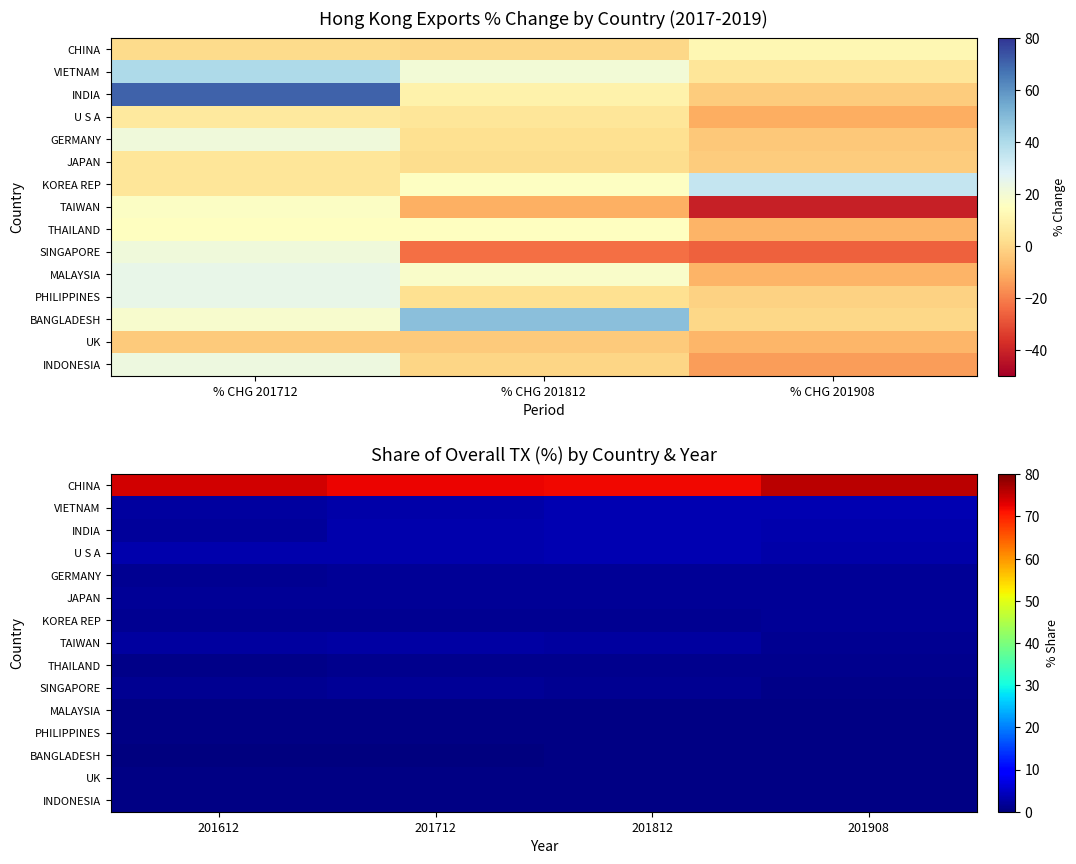

How many data points in CHINA are above 74?

2